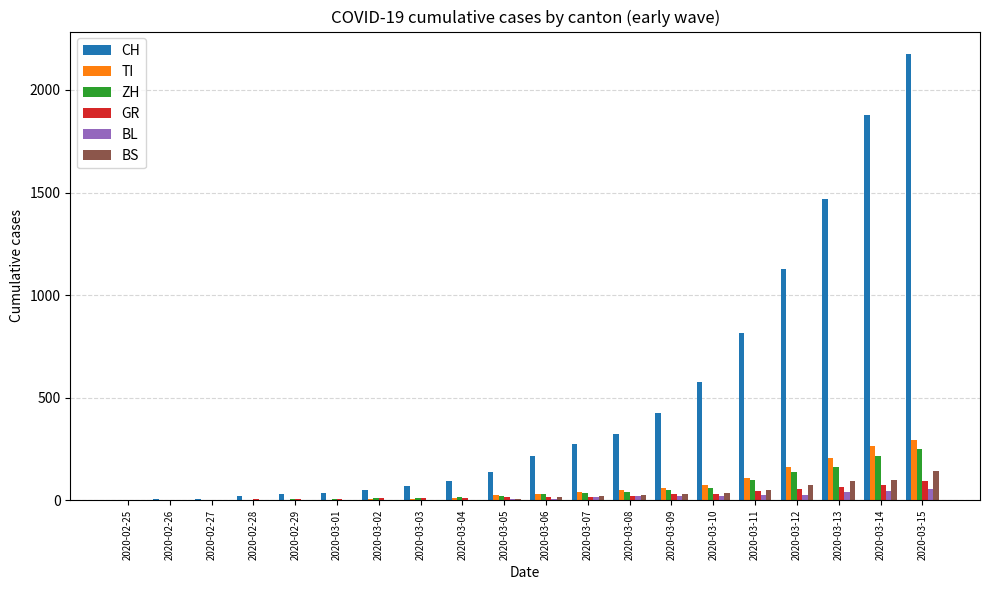

Where is CH nearest to the value 1088?

2020-03-12